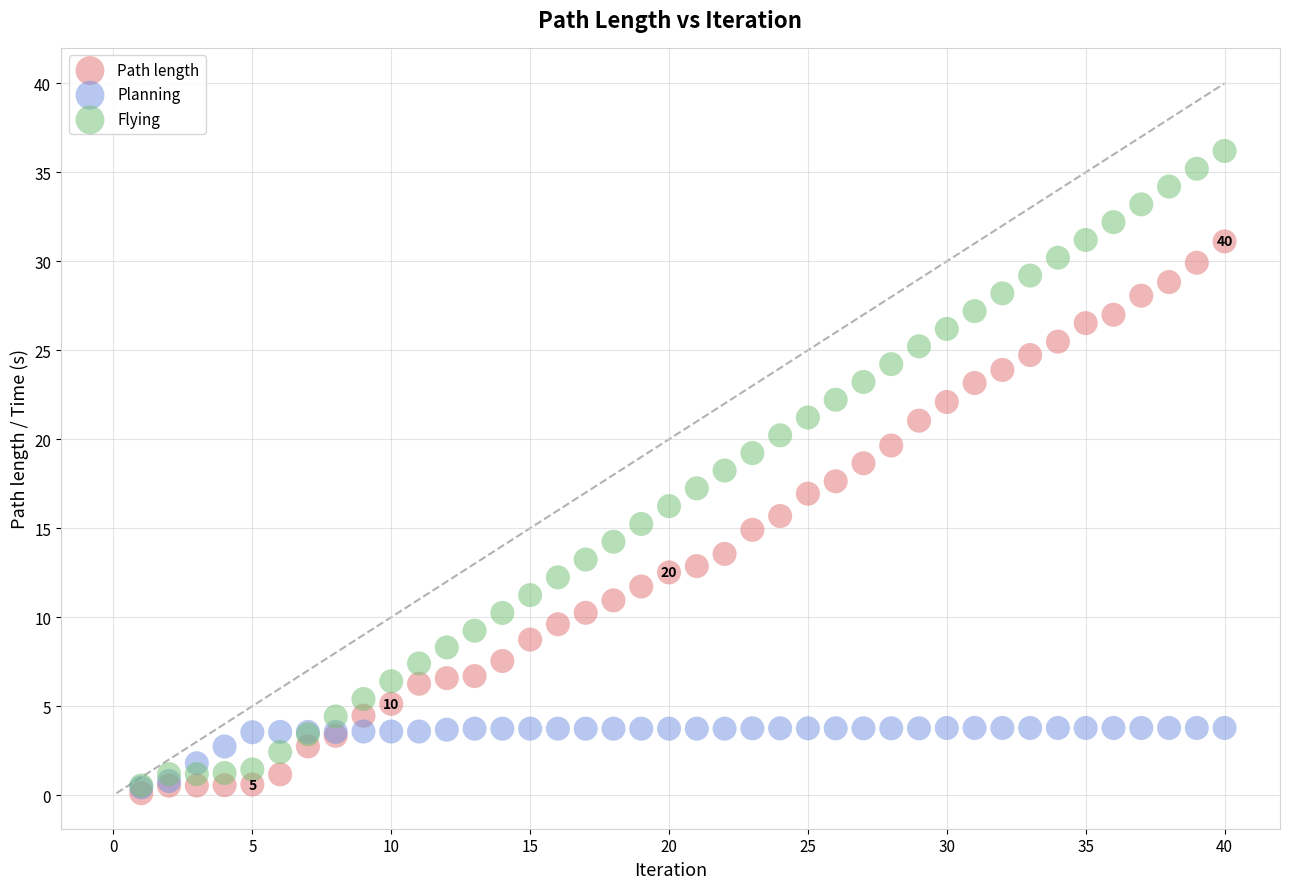

What are all the series names shown in the legend?

Path length, Planning, Flying